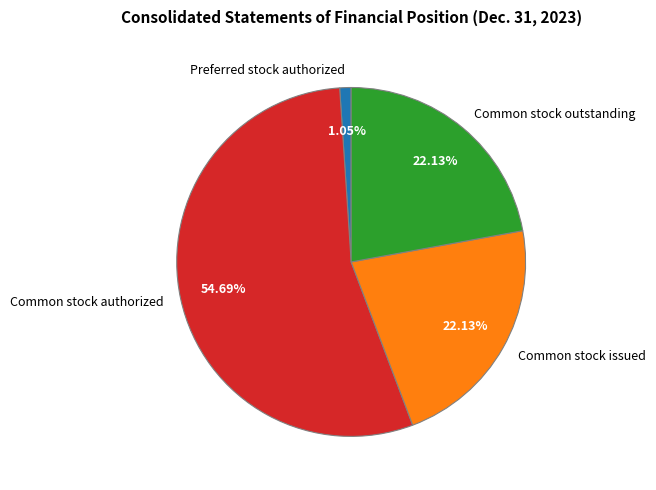

How many segments does this pie chart have?

4